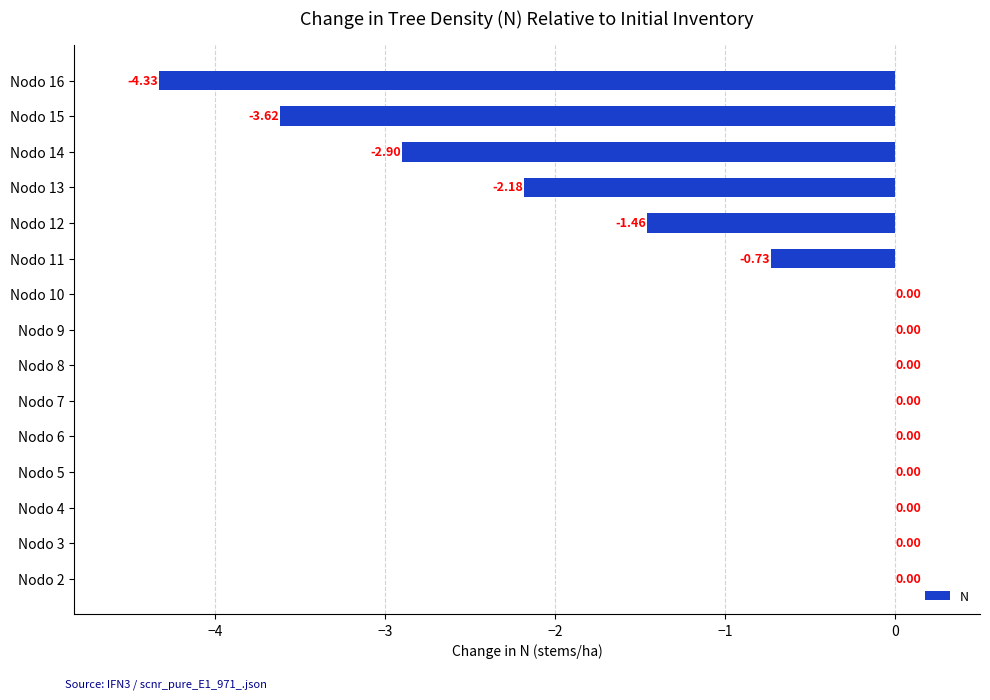

What is the sum of all values?

-15.2